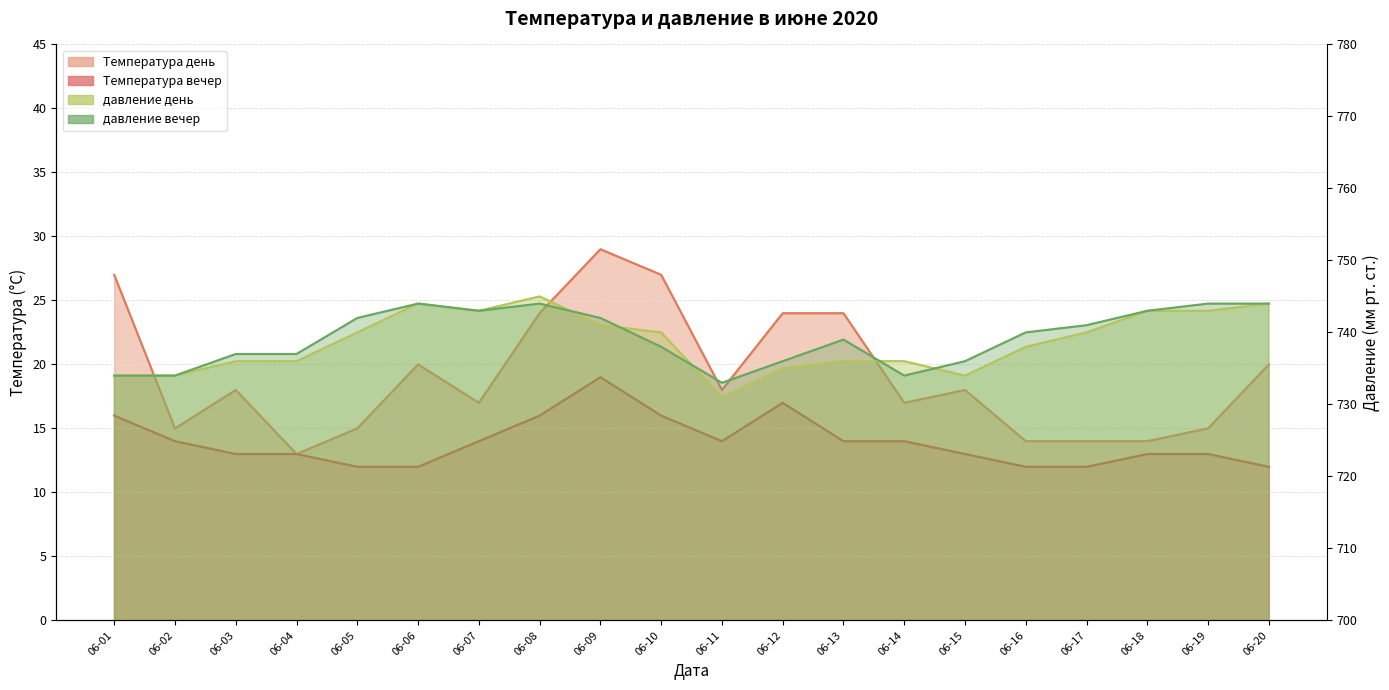

True or false: давление вечер and давление день intersect in this chart.

True